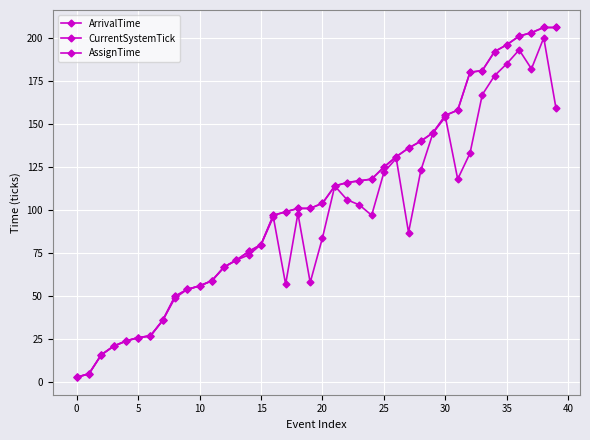

List the series in order of their peak value, lowest first.

ArrivalTime, CurrentSystemTick, AssignTime